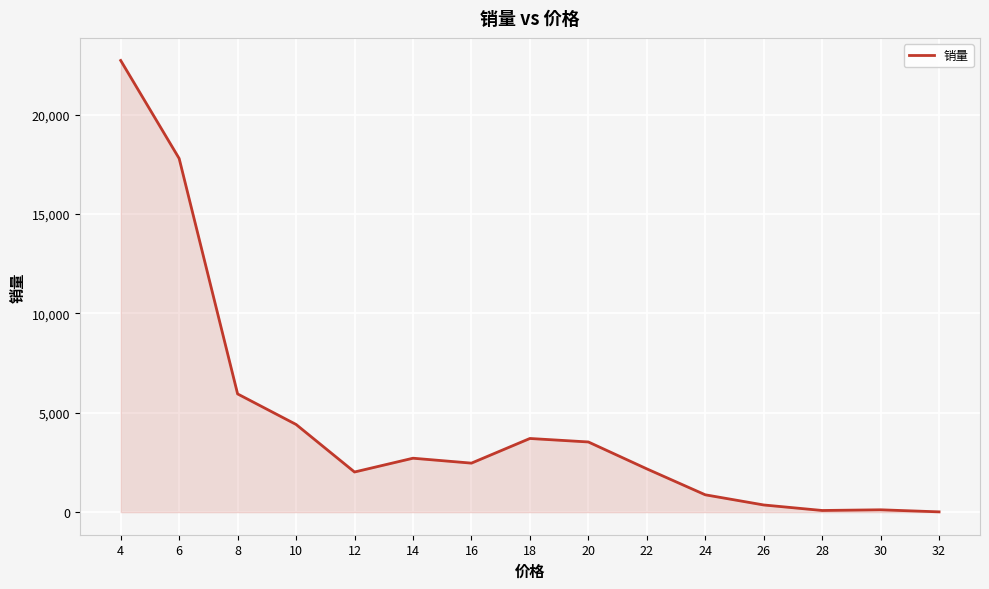

What is the smallest value displayed?

14.1